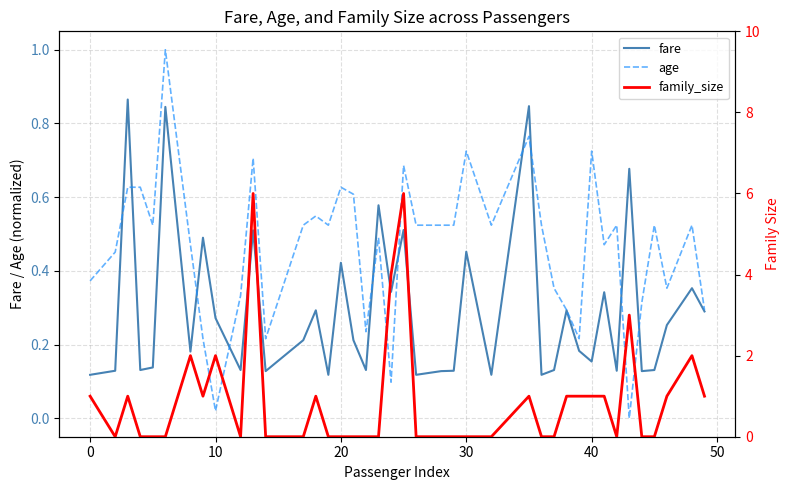

How many positive values does the family_size series have?

18